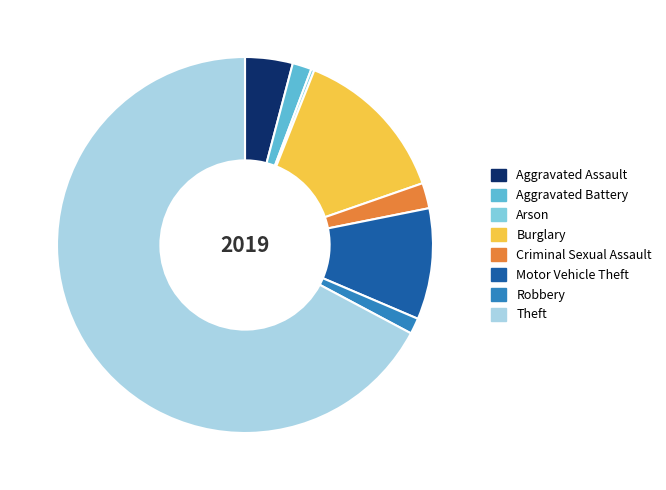

Do Theft and Robbery together represent more than half of the pie?

Yes